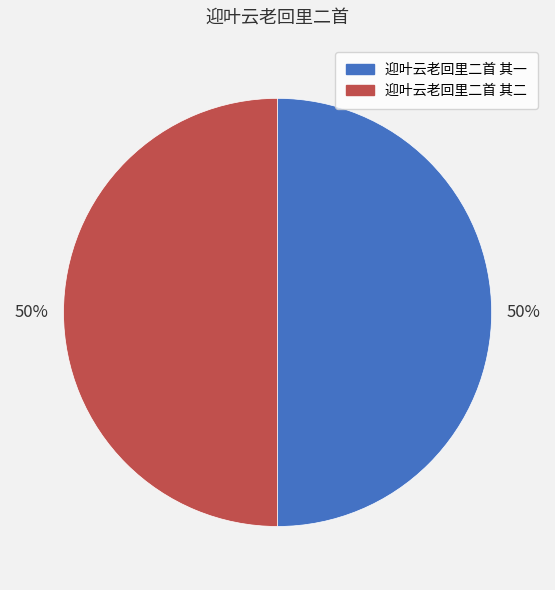

The 迎叶云老回里二首 其二 slice represents 63% of the pie. True or false?

False